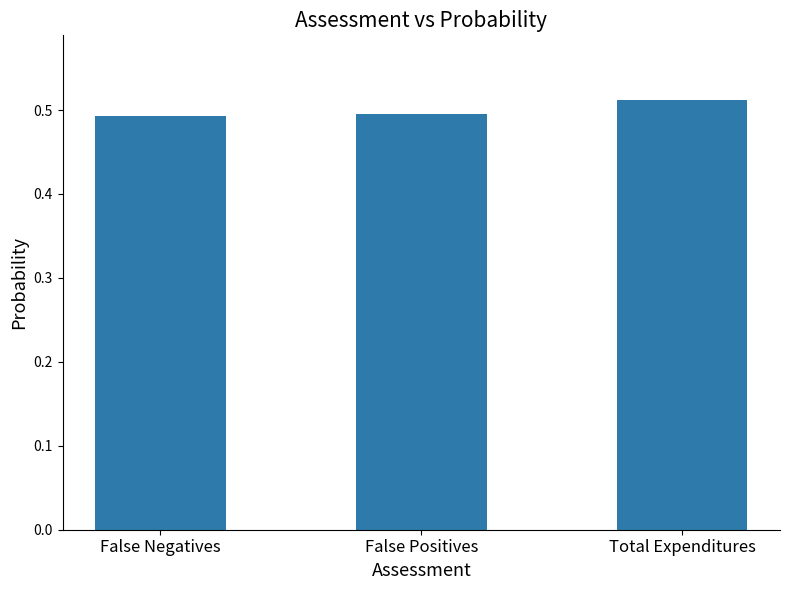

What position from the right is Total Expenditures?

1